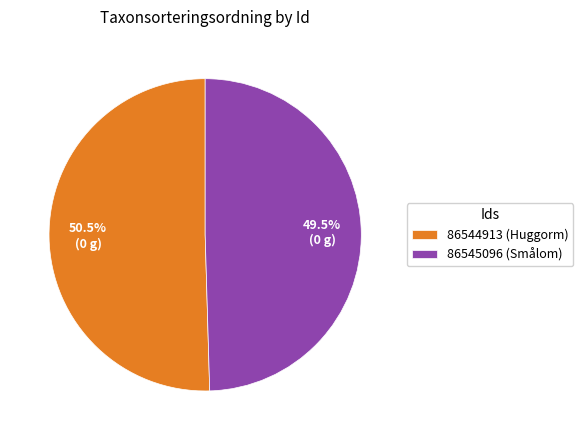

Is 86545096 the majority of the pie?

No